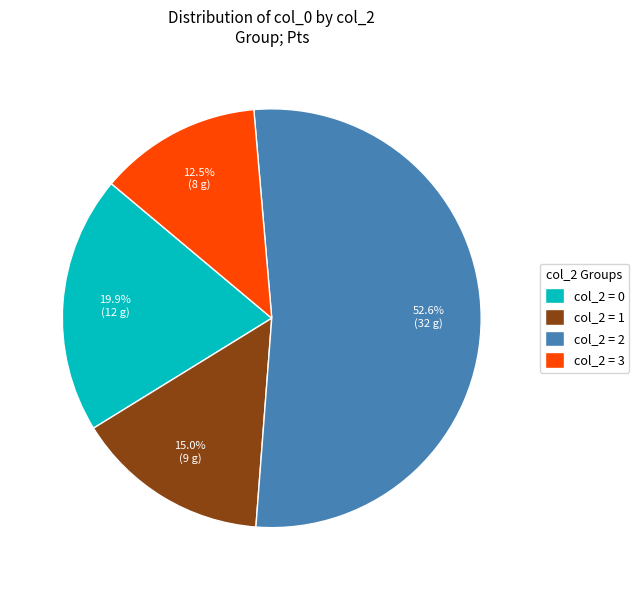

What is the largest slice in the pie chart?

col_2 = 2